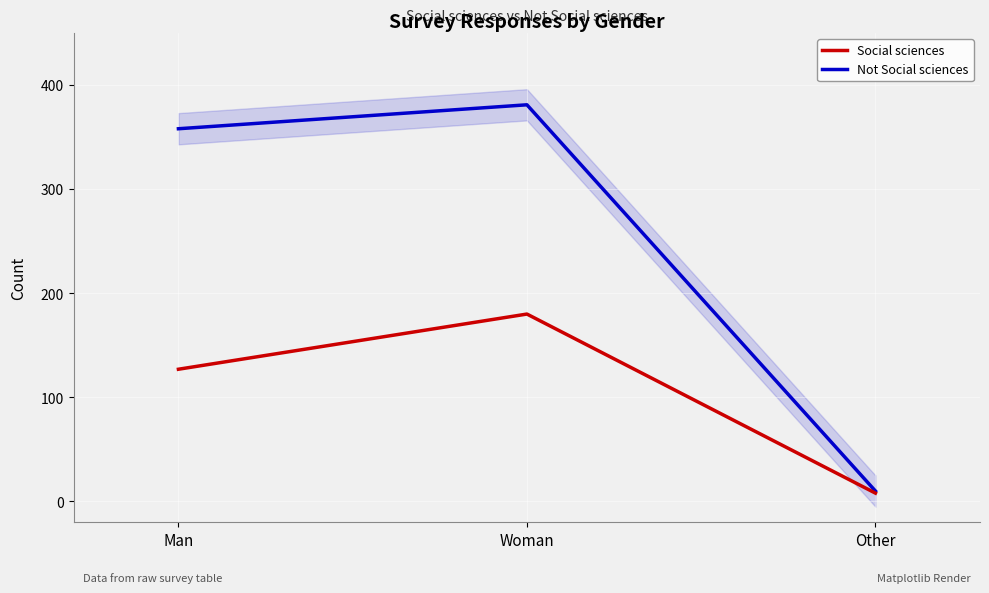

True or false: Not Social sciences has a value of 5 at Other.

False